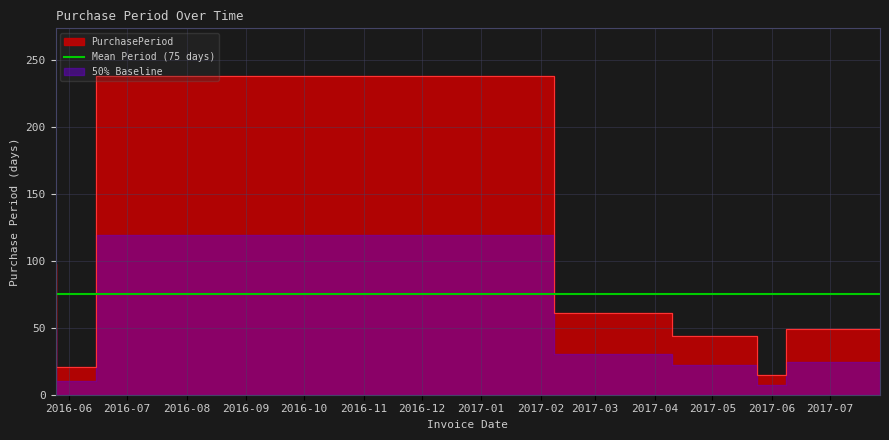

Where is the first local minimum?

2016-06-15